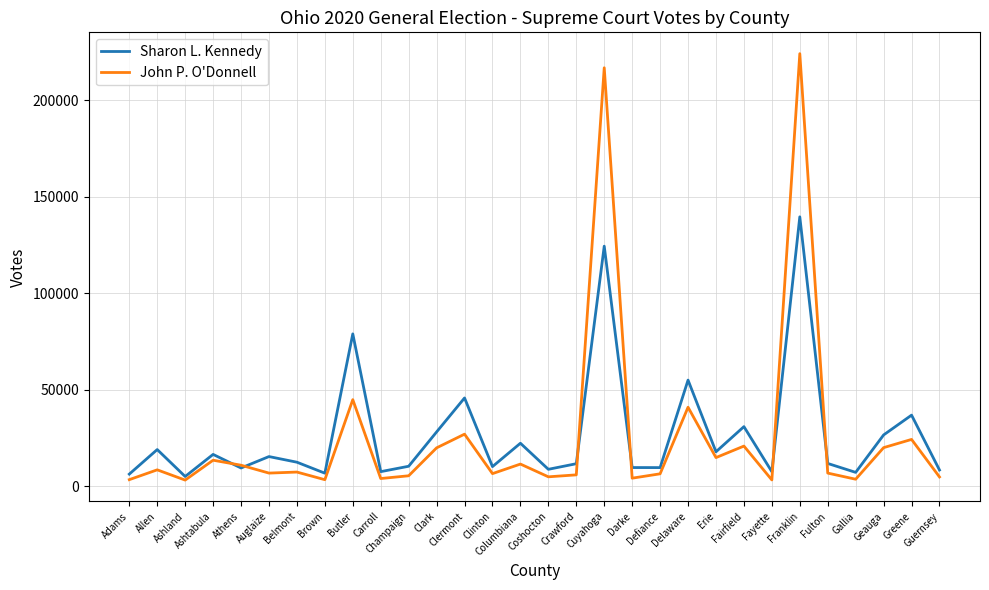

What is the total value across all series at Gallia?

10741